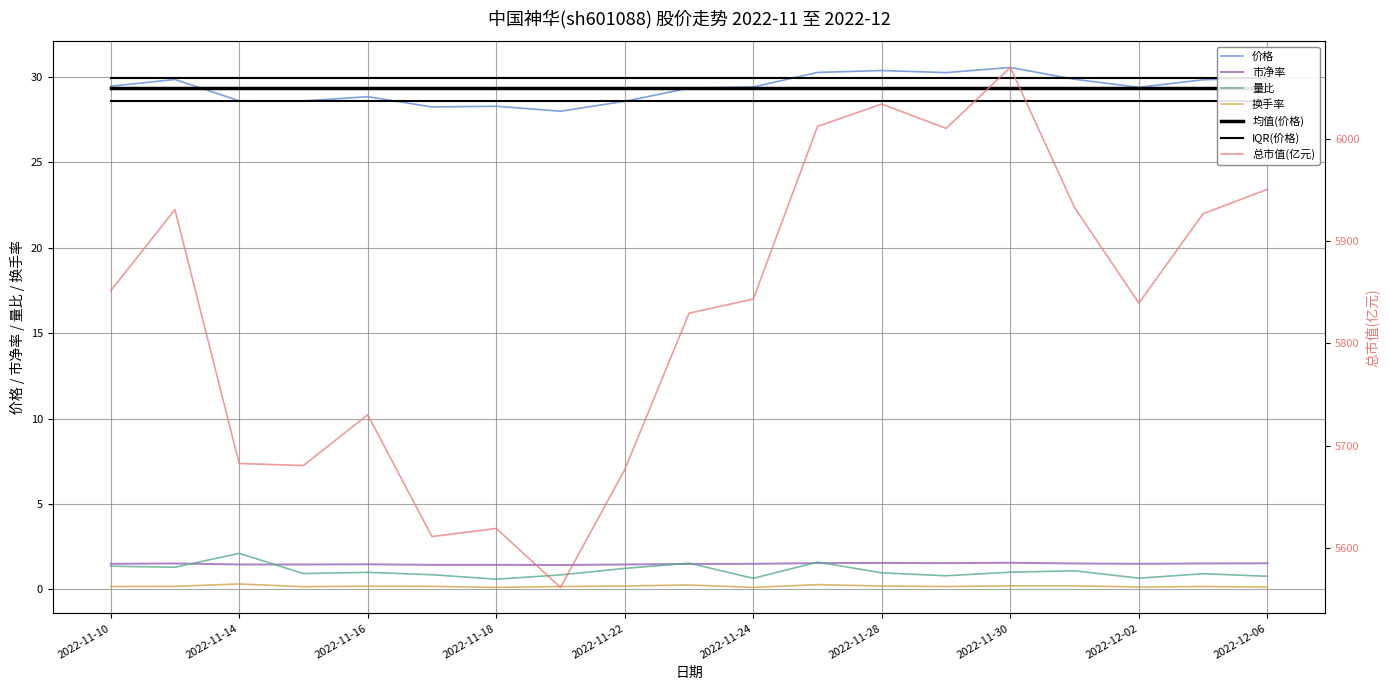

What is the average value of the 换手率 series?

0.2